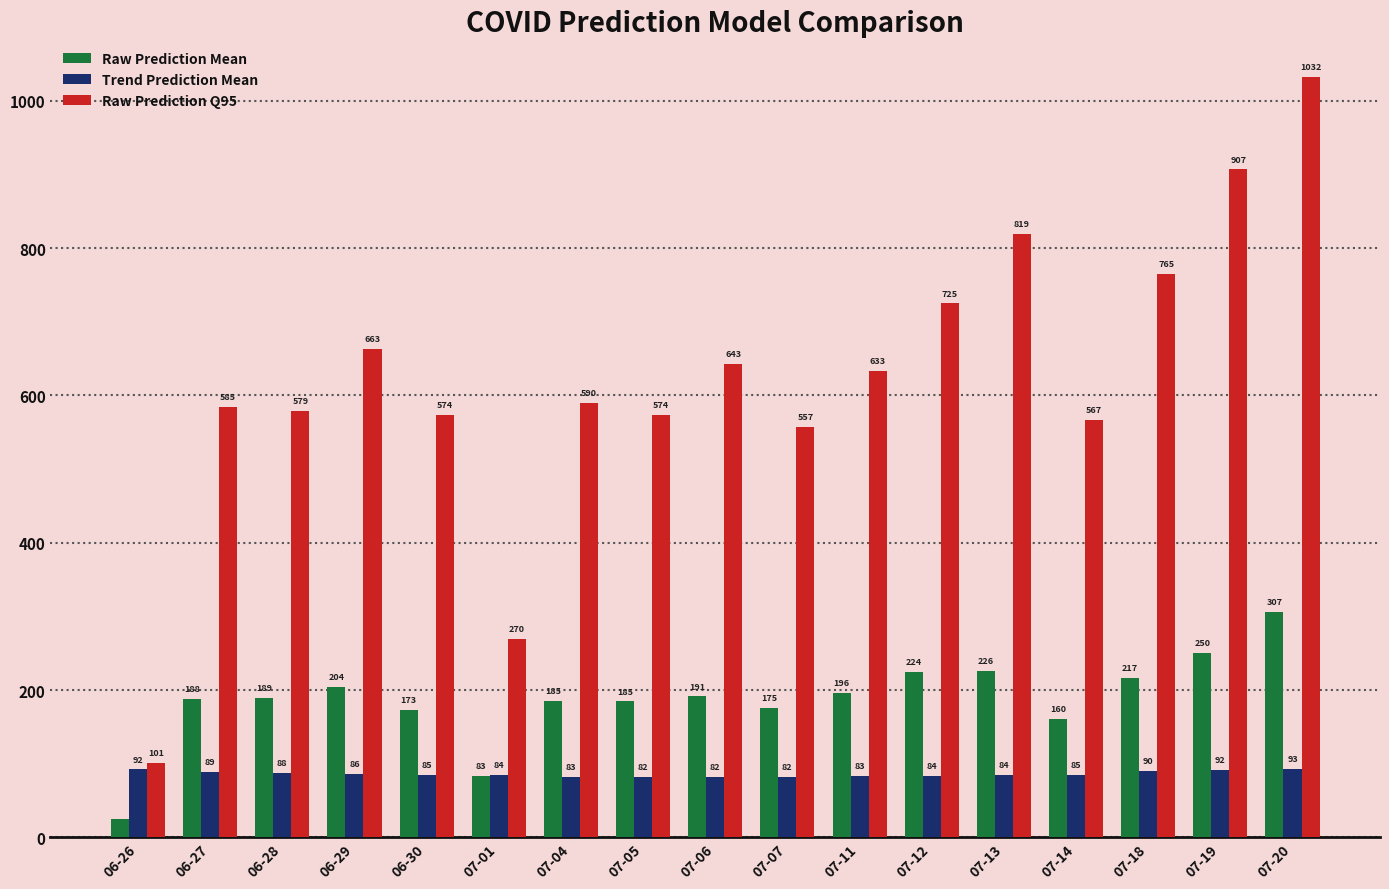

True or false: Raw Prediction Q95 has a value of 178.2 at 06-28.

False